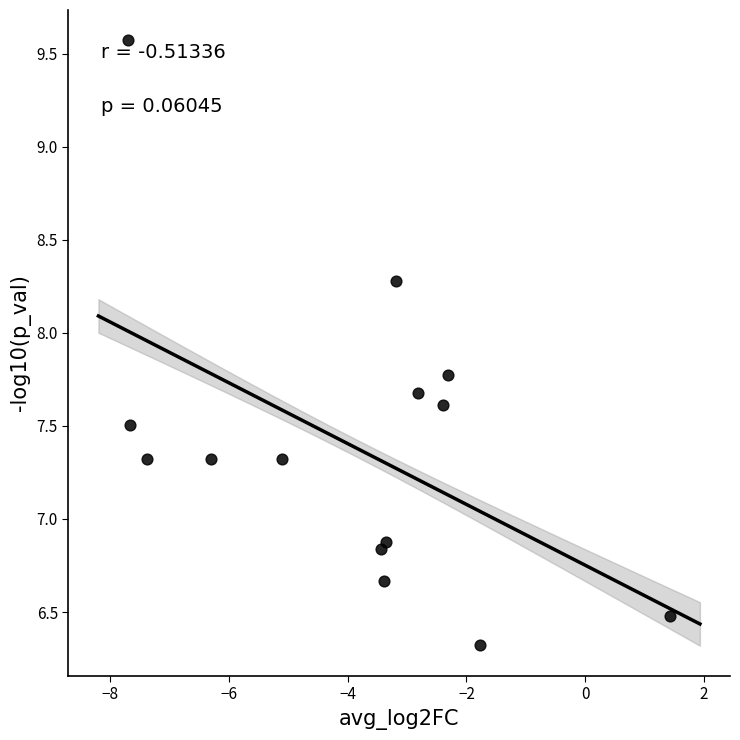

What is the range of X values (max minus min)?

9.1